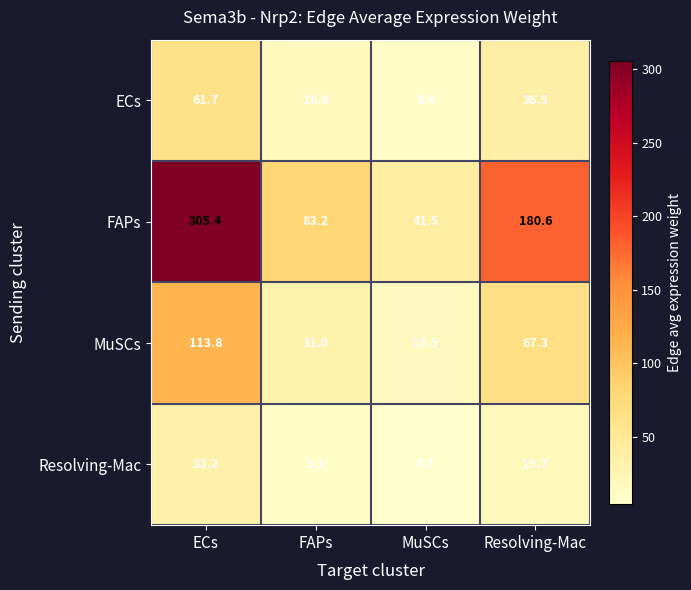

How many distinct data groups are displayed?

4